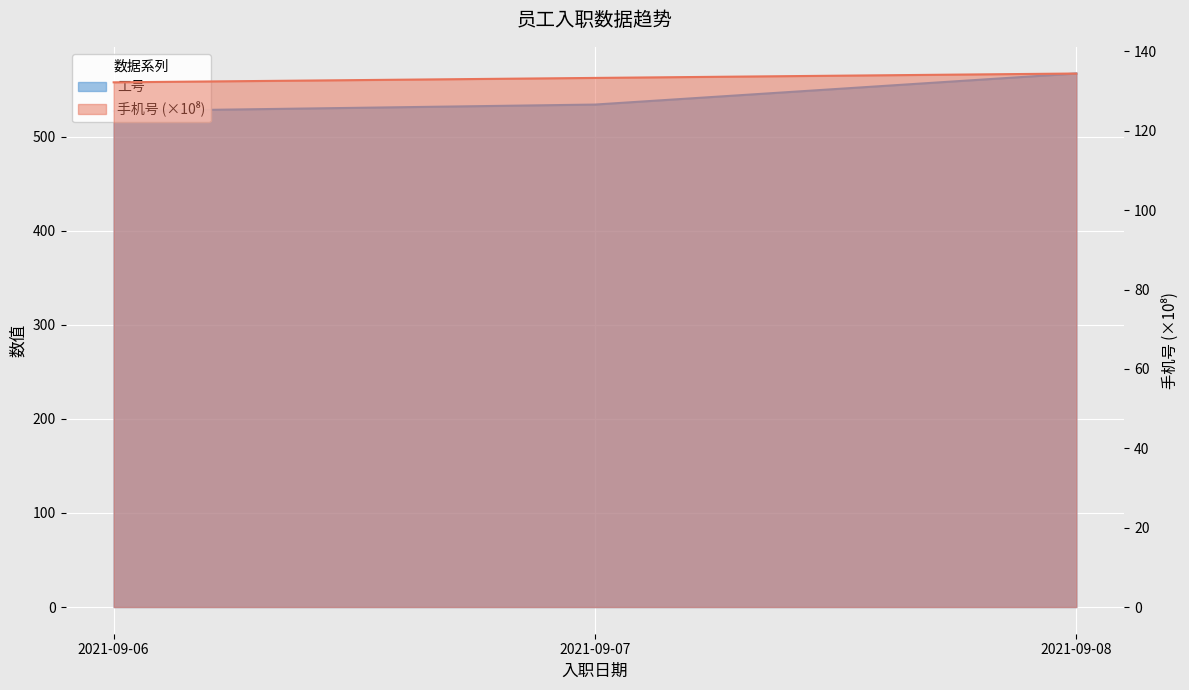

Which series has the largest total across all categories?

工号